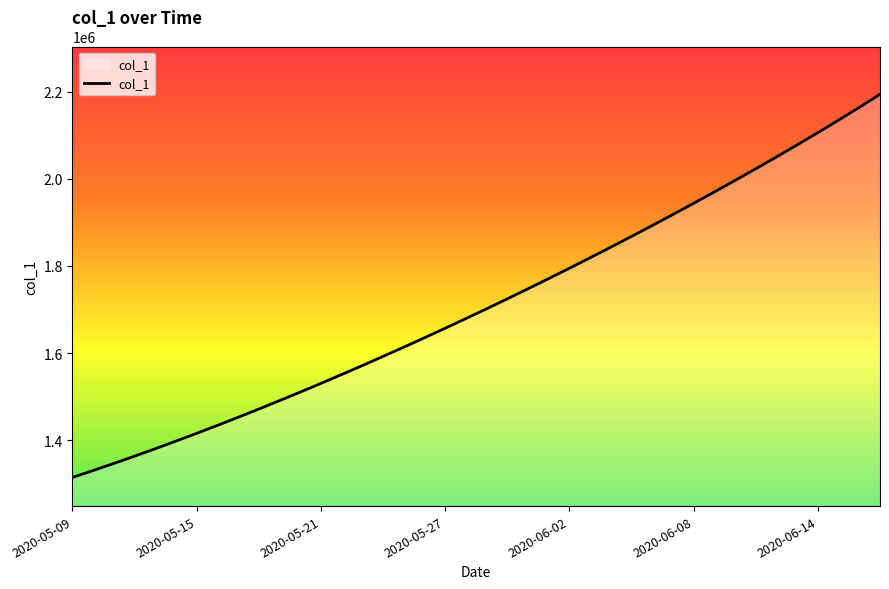

What is the minimum value shown in the chart?

1315099.0